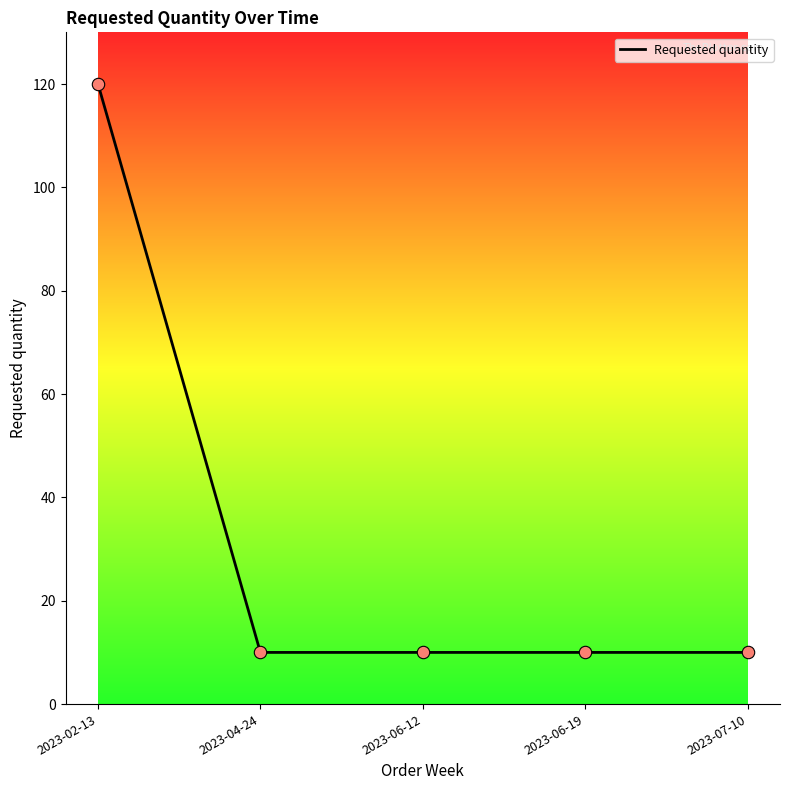

What is the ratio of the value at 2023-06-19 to the value at 2023-06-12?

1.0